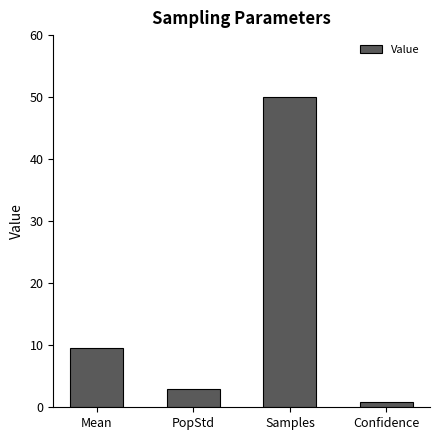

True or false: the data shows 50.0 at Samples.

True